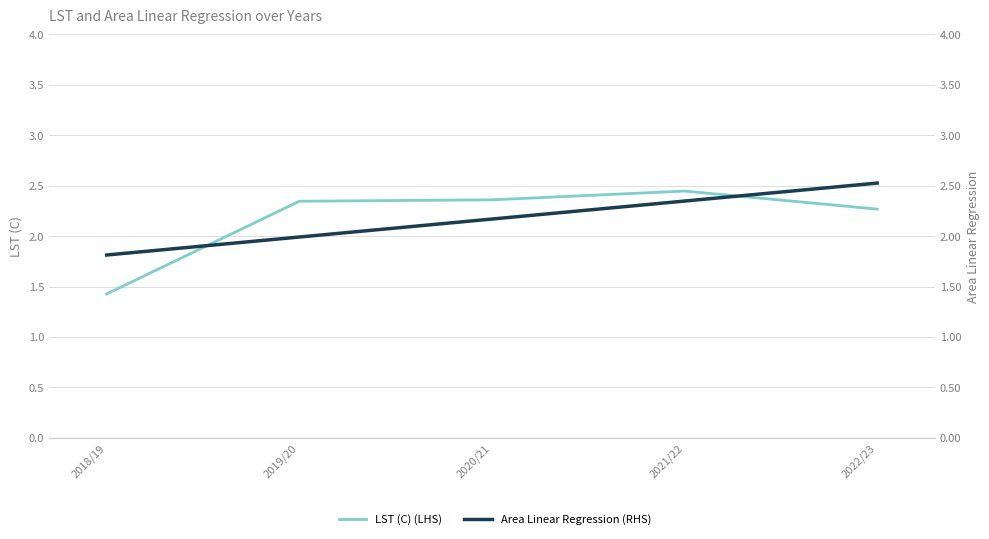

Reading left to right, extract all data points from this chart.

LST (C) (LHS): 2018/19=1.4	2019/20=2.3	2020/21=2.4	2021/22=2.4	2022/23=2.3
Area Linear Regression (RHS): 2018/19=1.8	2019/20=2.0	2020/21=2.2	2021/22=2.3	2022/23=2.5